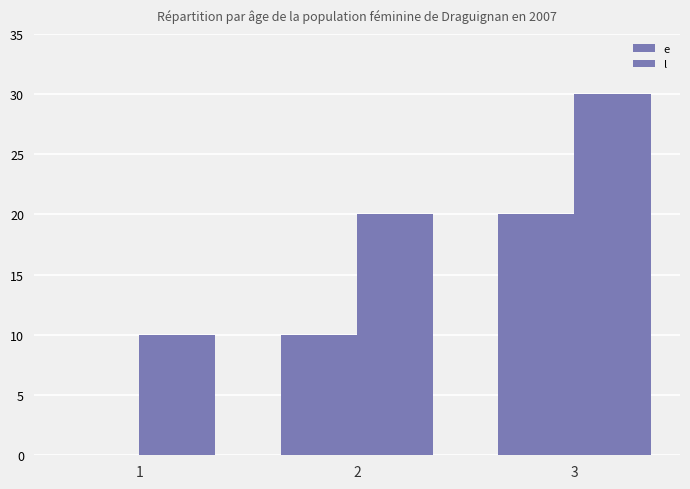

How many categories are shown in the chart?

3